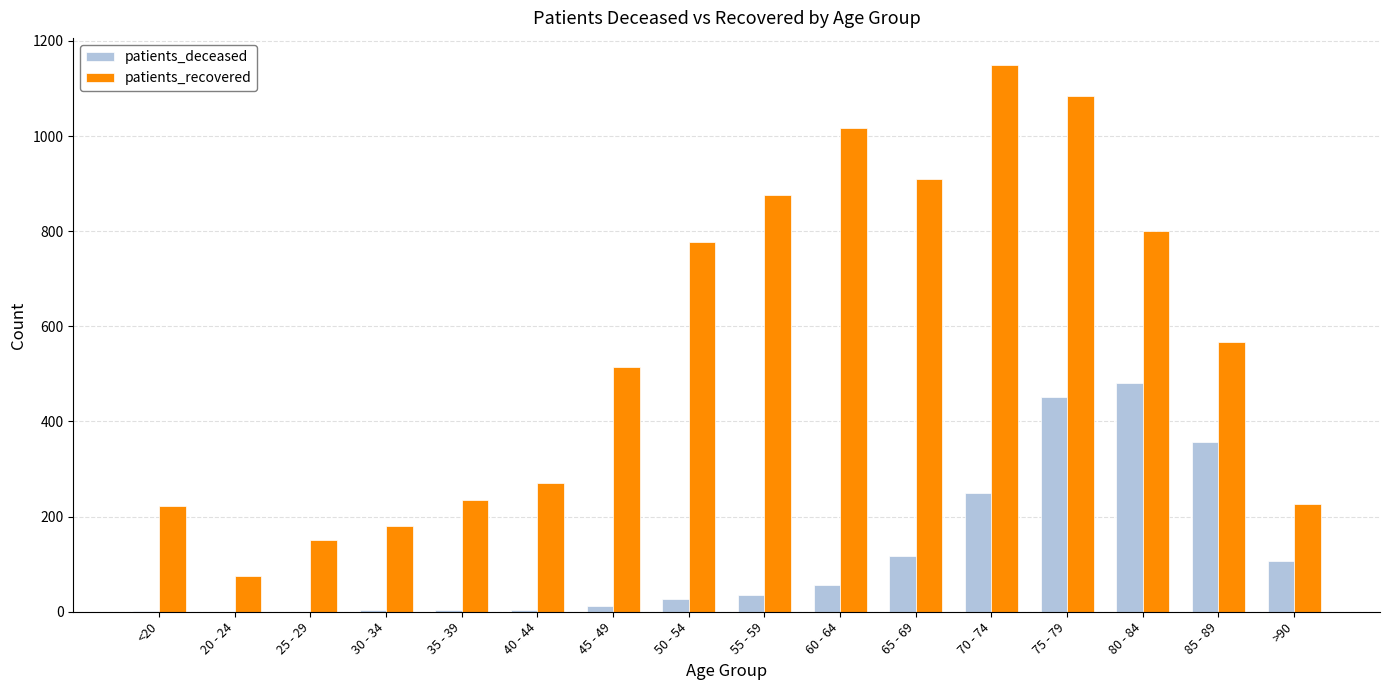

Read the patients_deceased value at 85 - 89, to the nearest 10.

360